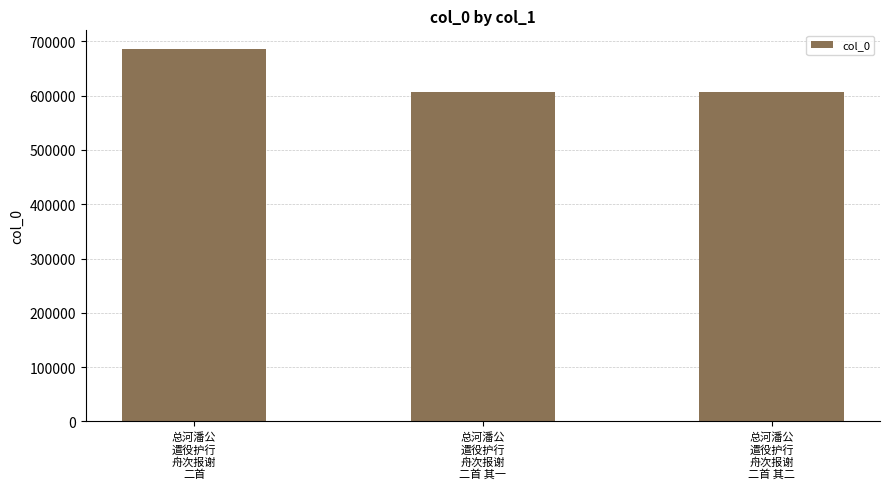

What is the smallest value displayed?

606592